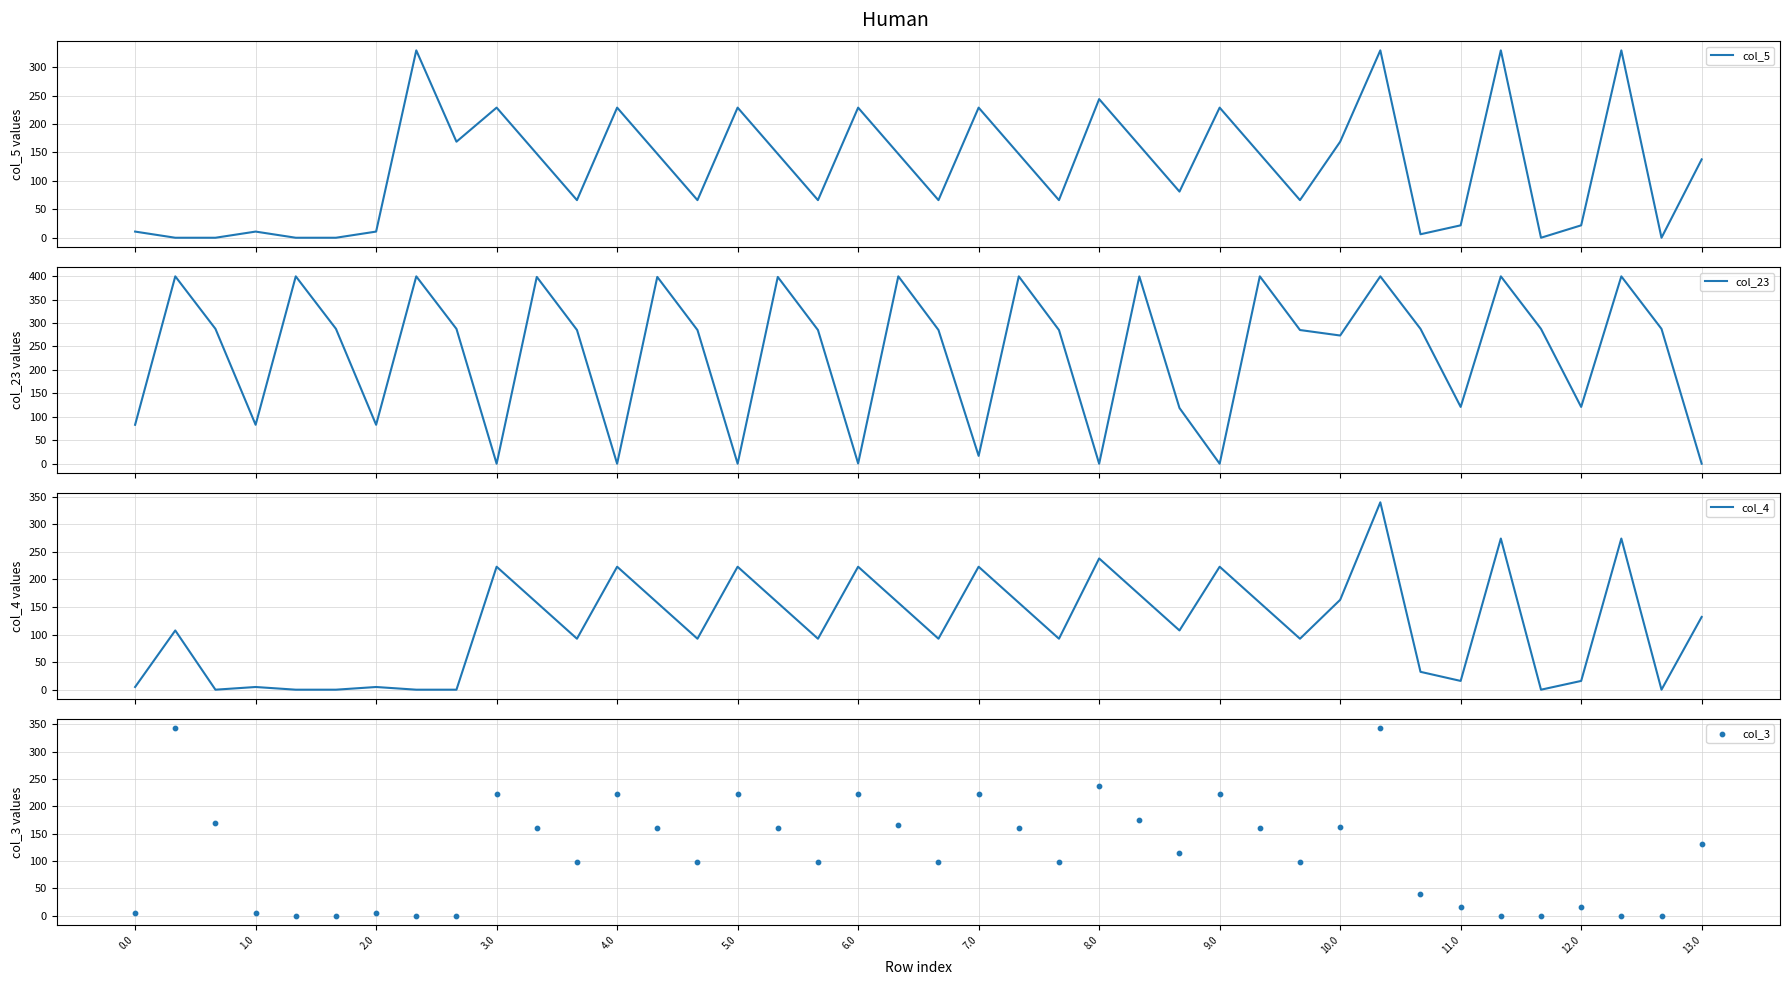

What is the highest value of the col_4 series?

339.6